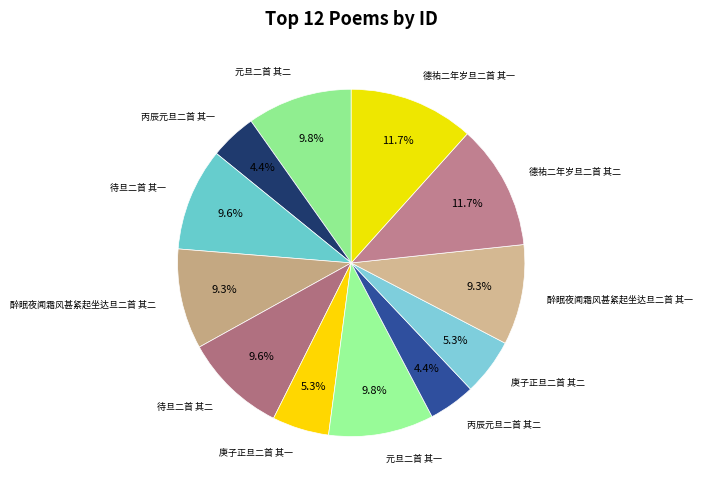

How many segments does this pie chart have?

12